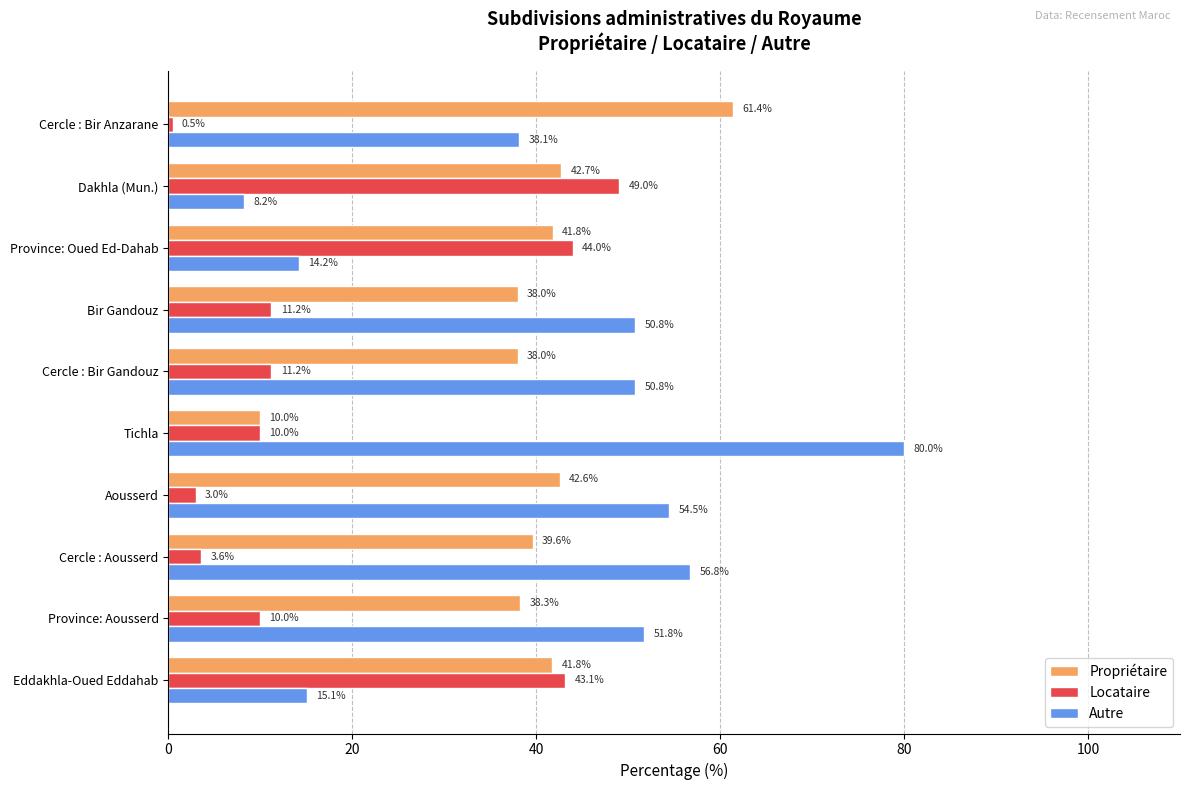

Between Province: Aousserd and Bir Gandouz, which series saw the biggest shift?

Locataire